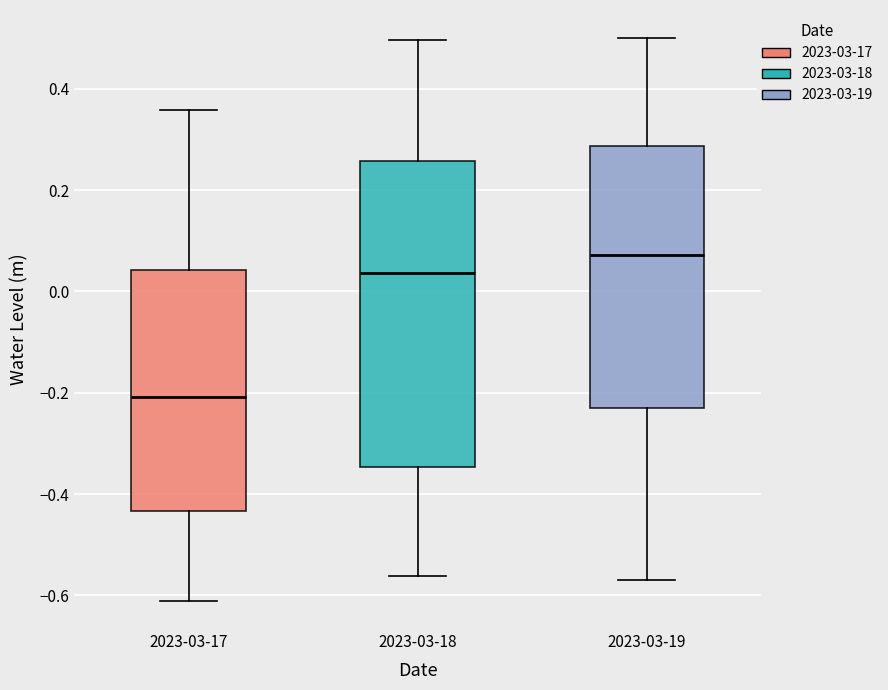

Where does the upper whisker of the box for 2023-03-17 end on the y-axis? The values are not printed on the chart, so give them approximately, as read against the axis.

0.36